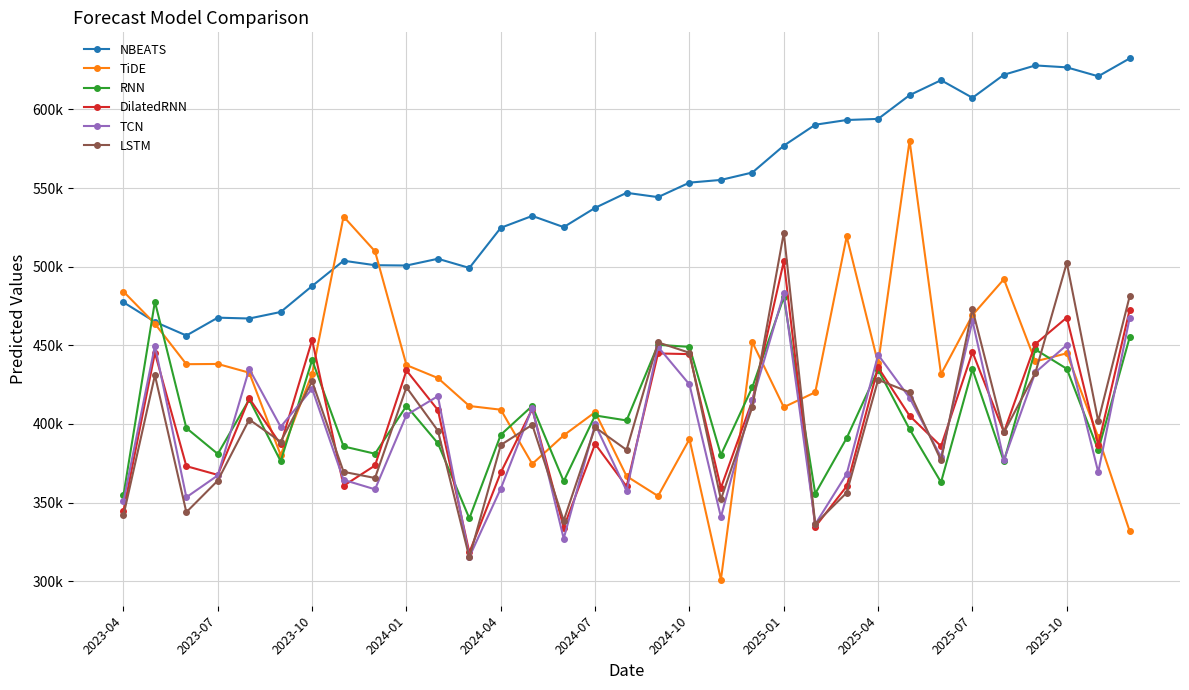

What are all the series names shown in the legend?

NBEATS, TiDE, RNN, DilatedRNN, TCN, LSTM